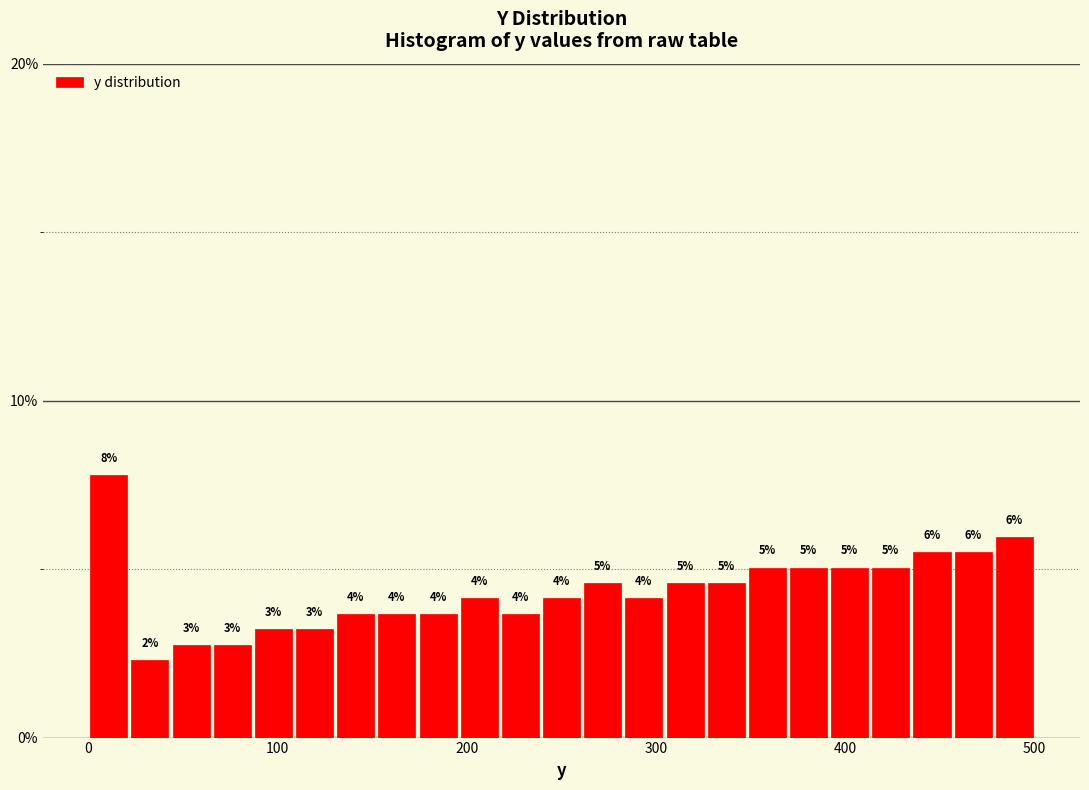

Read against the x-axis, roughly where is the centre of the tallest bar?

10